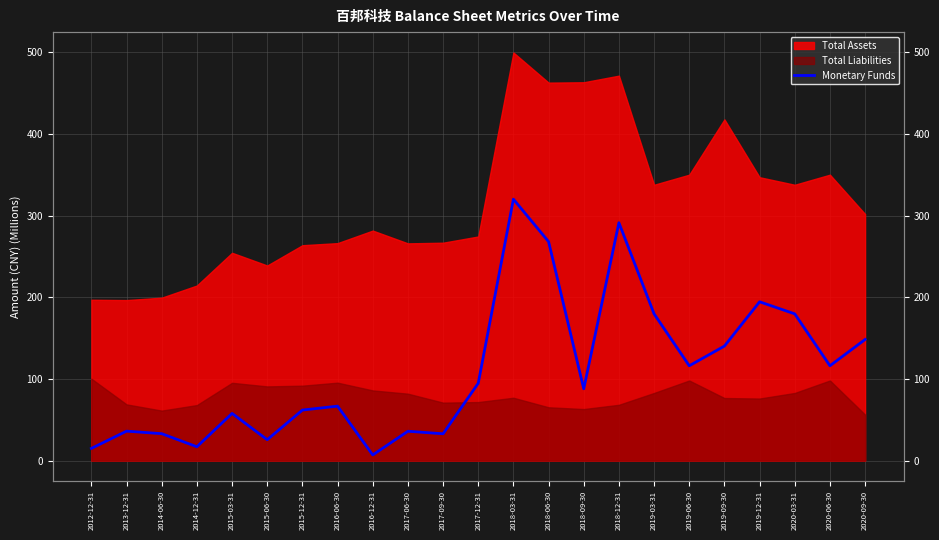

The chart shows a value of 116.2 at 2019-06-30. True or false?

True